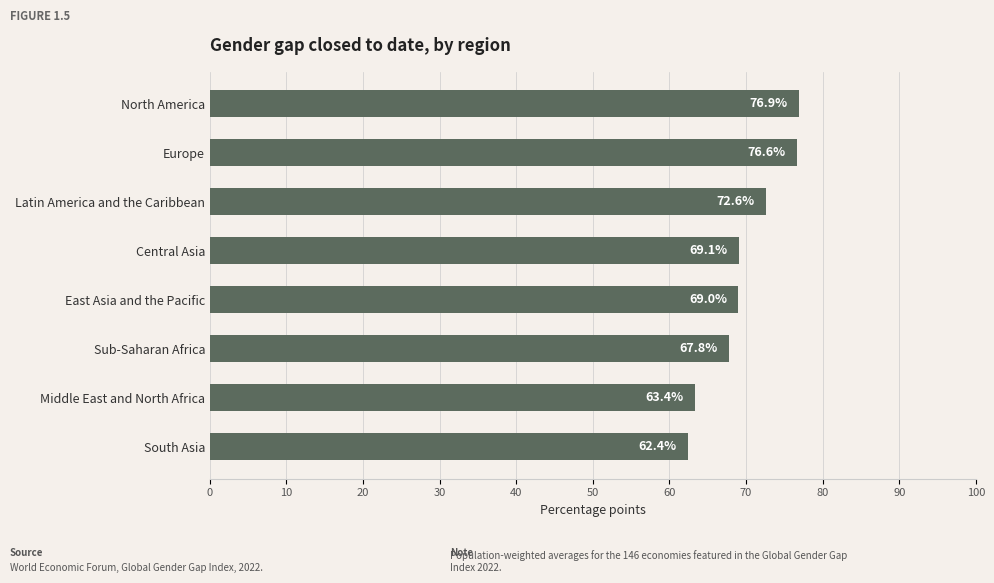

What is the change in value from Europe to South Asia?

-14.2